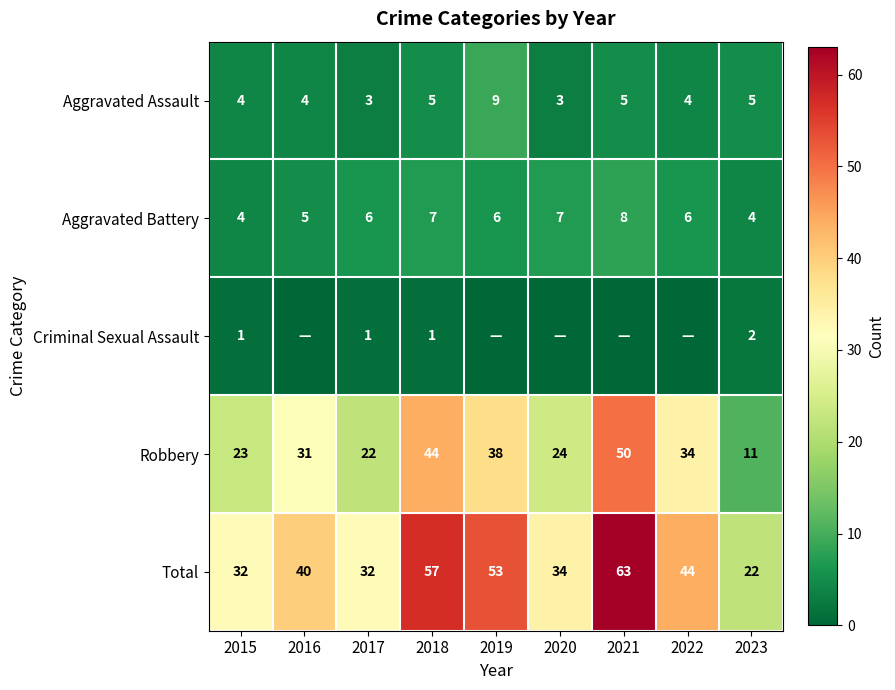

The Aggravated Battery series shows 1 at 2022. True or false?

False